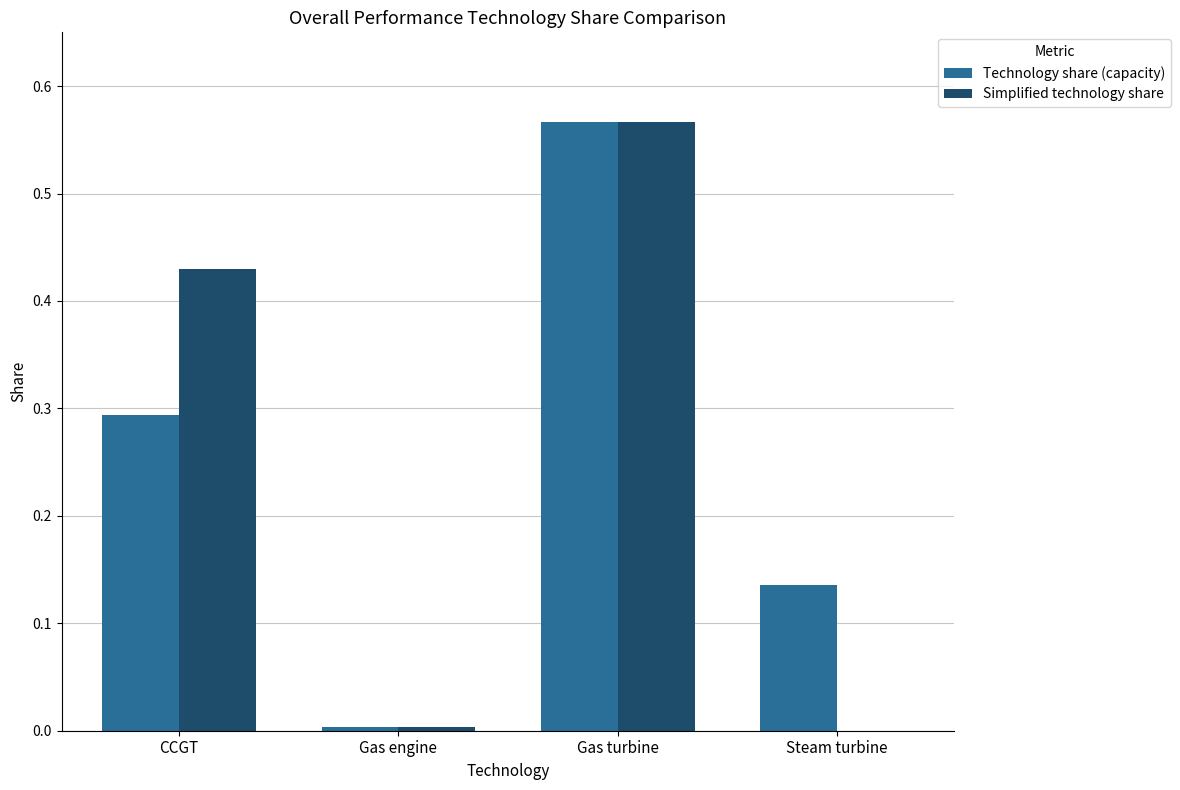

The Simplified technology share series shows 0.6 at CCGT. True or false?

False